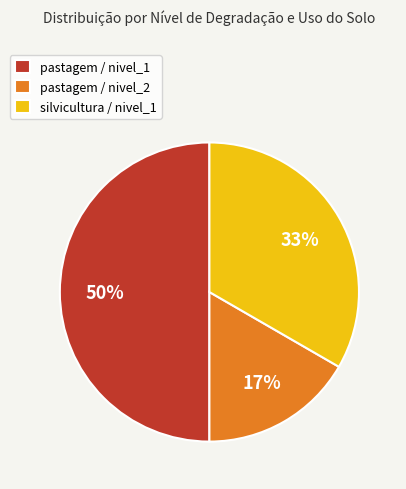

Rank the categories by value from lowest to highest.

pastagem / nivel_2, silvicultura / nivel_1, pastagem / nivel_1